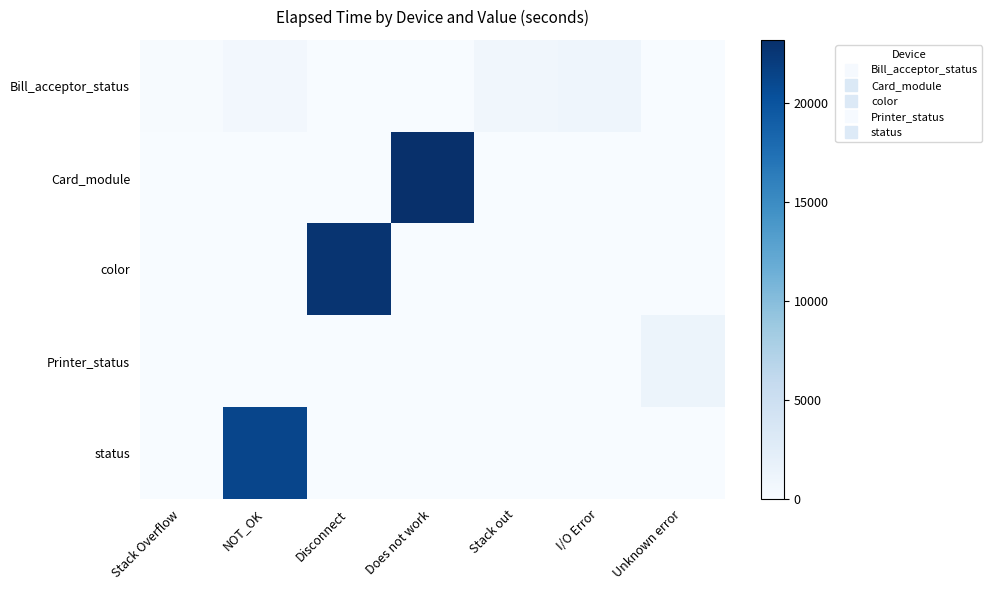

Which label corresponds to the smallest value in the chart?

Disconnect